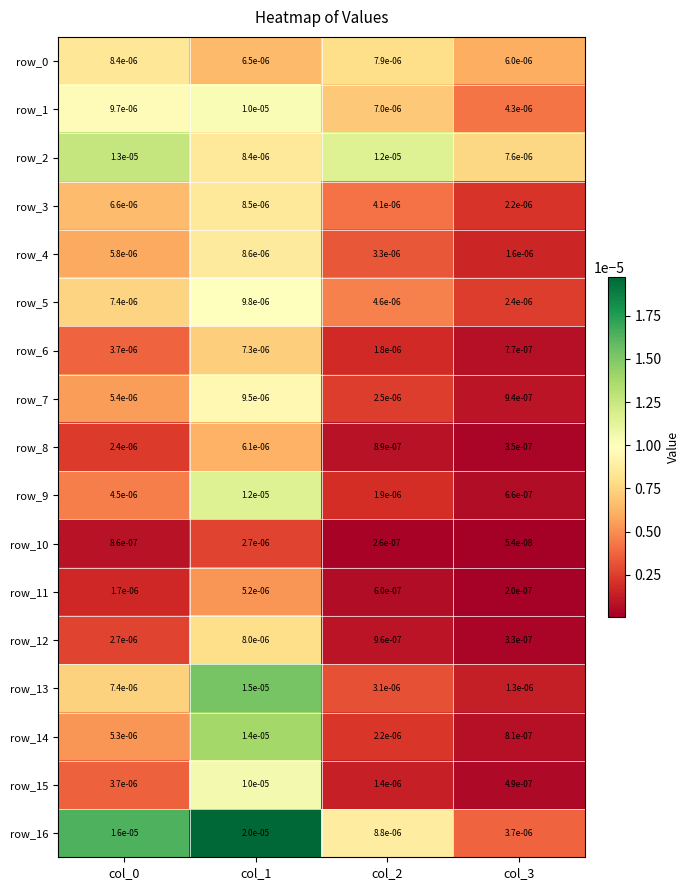

How many series are shown in this chart?

17